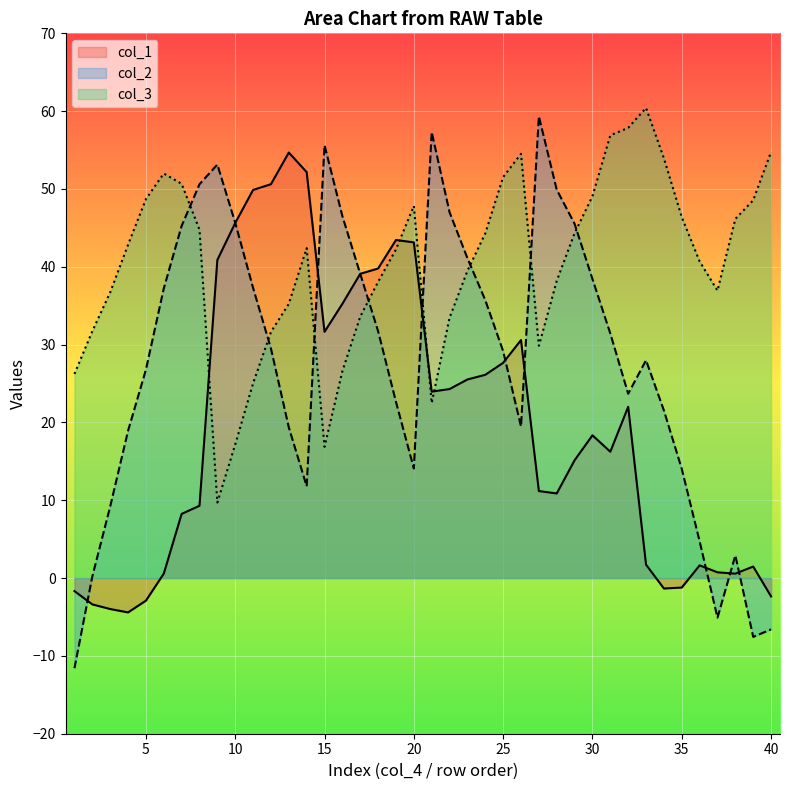

In col_3, how many points are lower than both neighbors (excluding endpoints)?

5